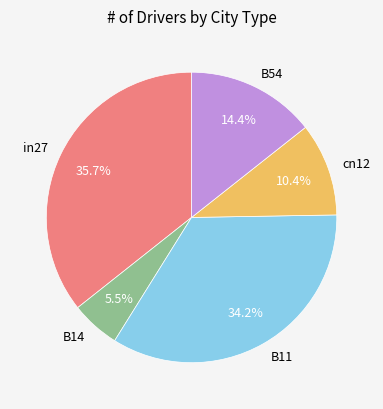

To the nearest percent, what is the combined percentage of B11 and B54?

49%